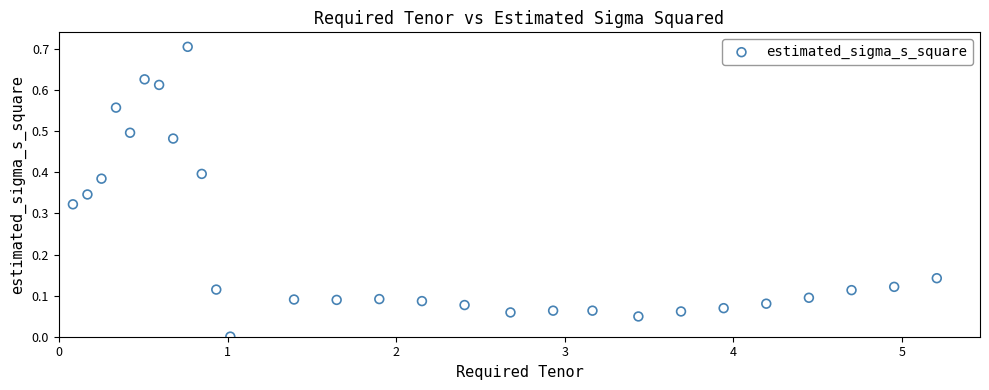

What is the range of X values (max minus min)?

5.1